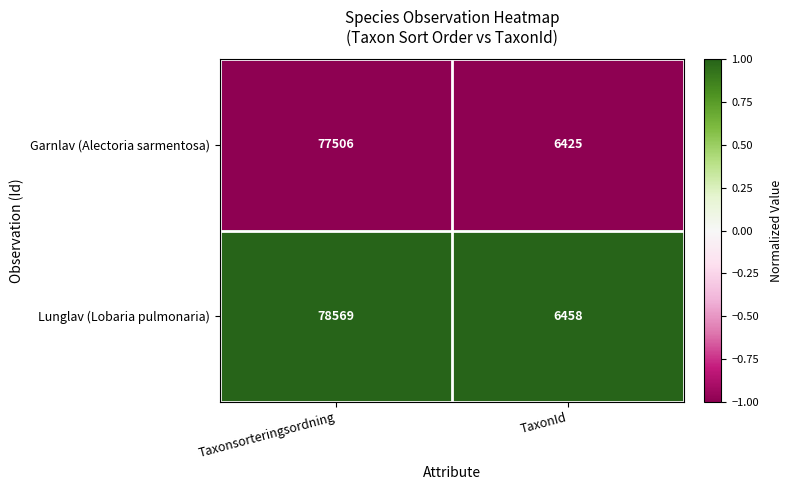

Which category has the highest value across all series?

Taxonsorteringsordning